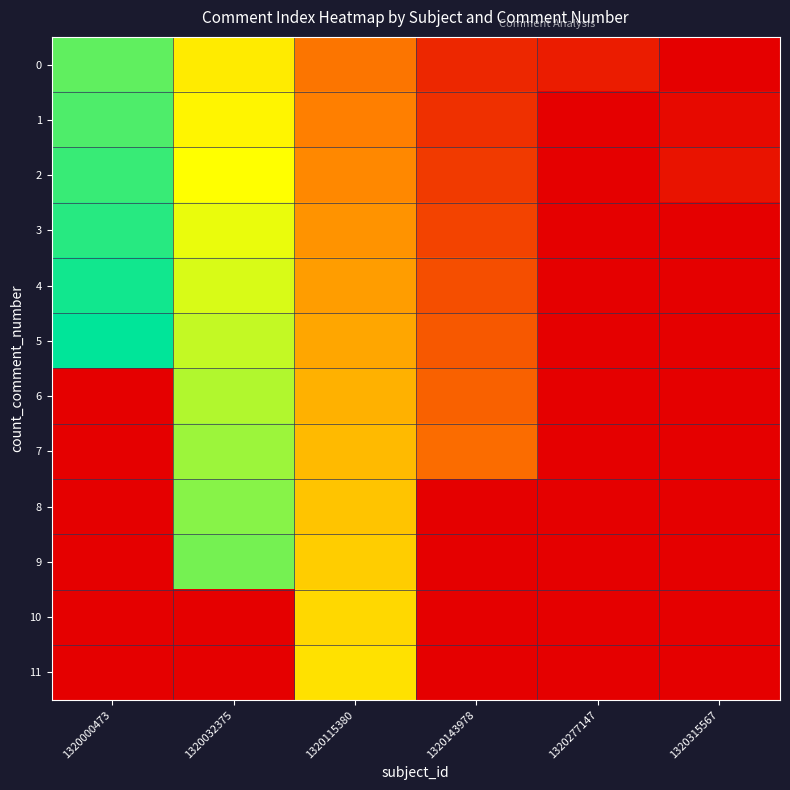

List the series in order of their peak value, highest first.

5, 4, 3, 2, 1, 0, 9, 8, 7, 6, 11, 10